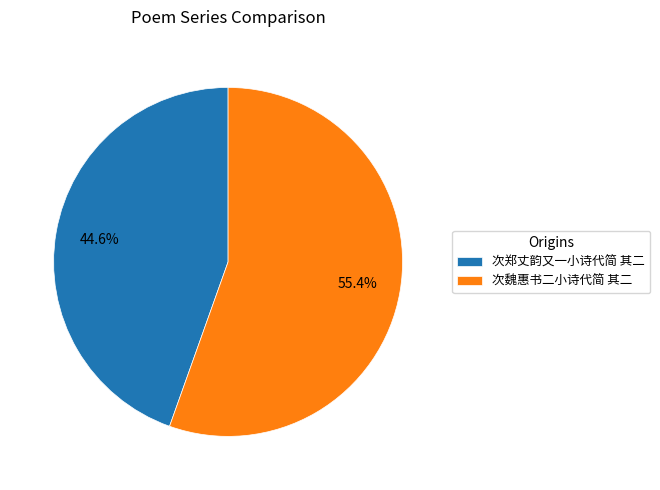

Between 次郑丈韵又一小诗代简 其二 and 次魏惠书二小诗代简 其二, which is larger?

次魏惠书二小诗代简 其二